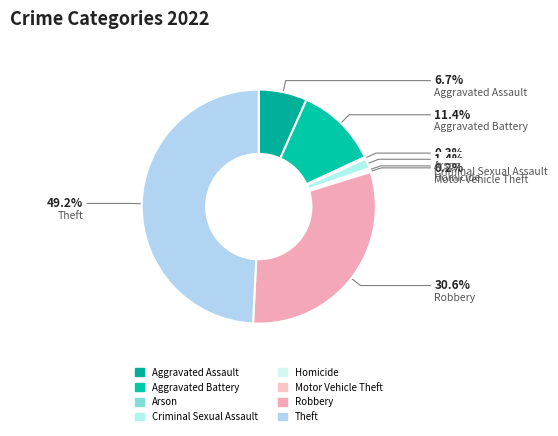

Which has a higher value, Motor Vehicle Theft or Homicide?

Homicide